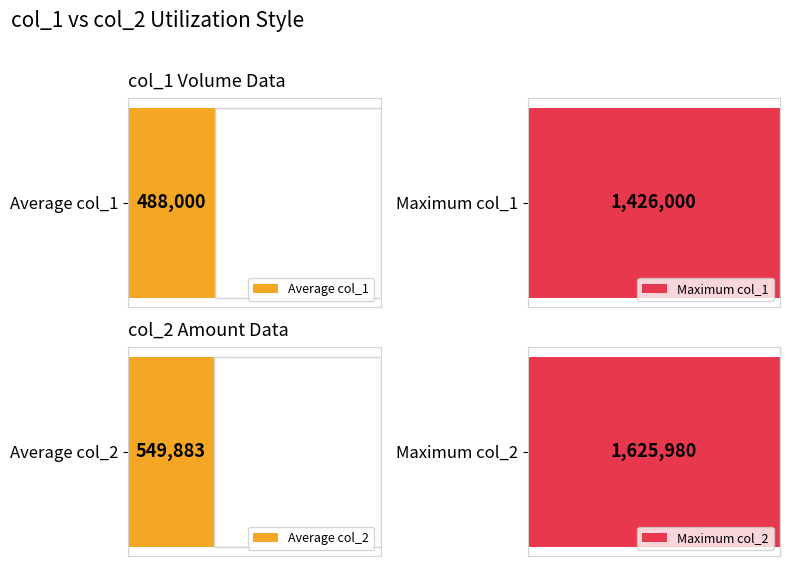

What is the greatest value displayed?

1625980